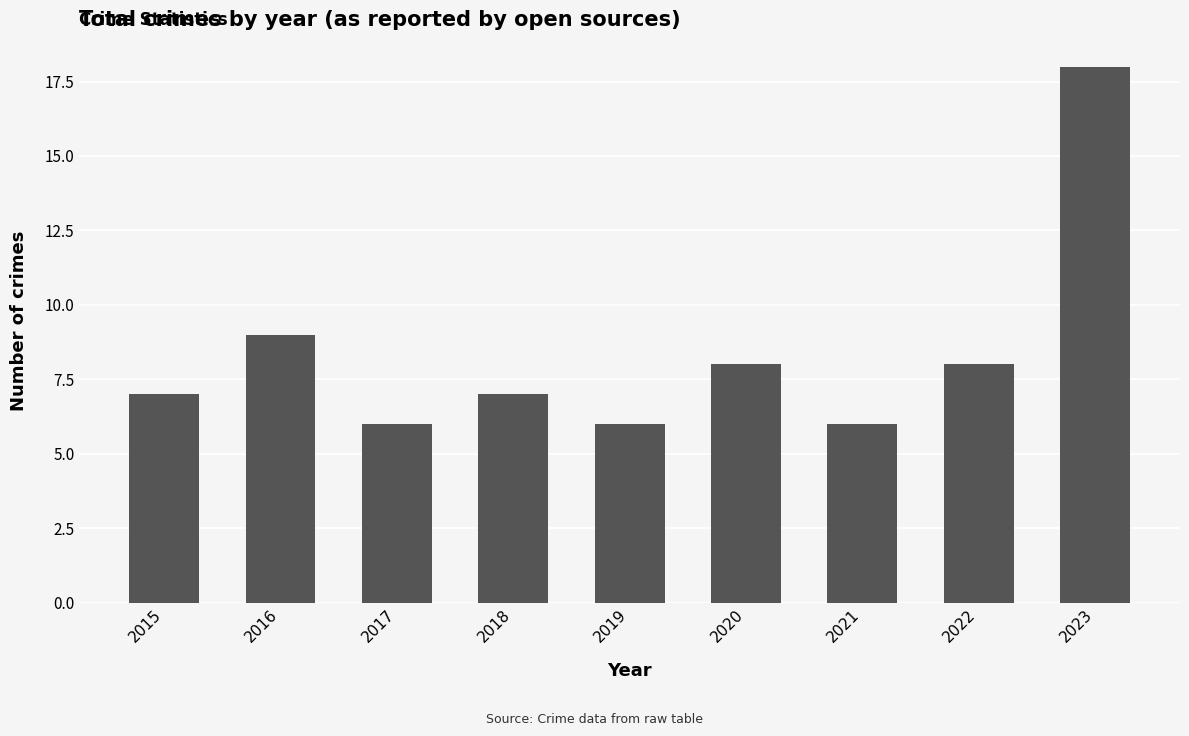

What is the ratio of the value at 2020 to the value at 2022?

1.0